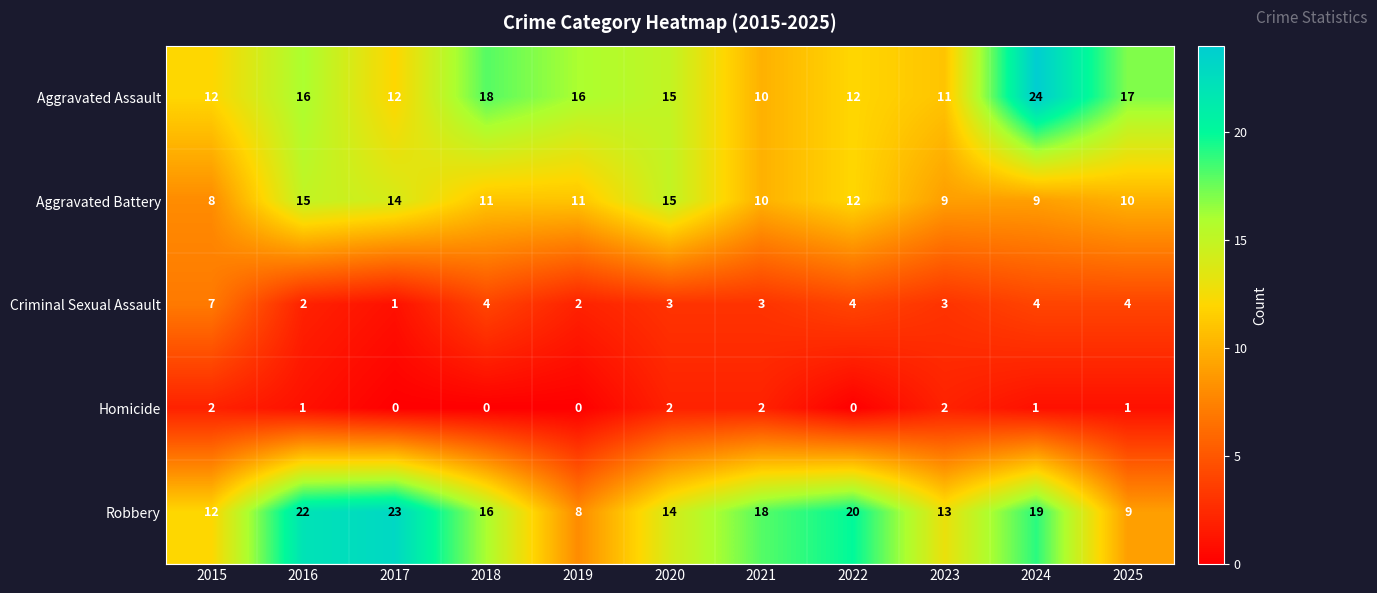

At 2016, list the series in order from smallest to largest.

Homicide, Criminal Sexual Assault, Aggravated Battery, Aggravated Assault, Robbery